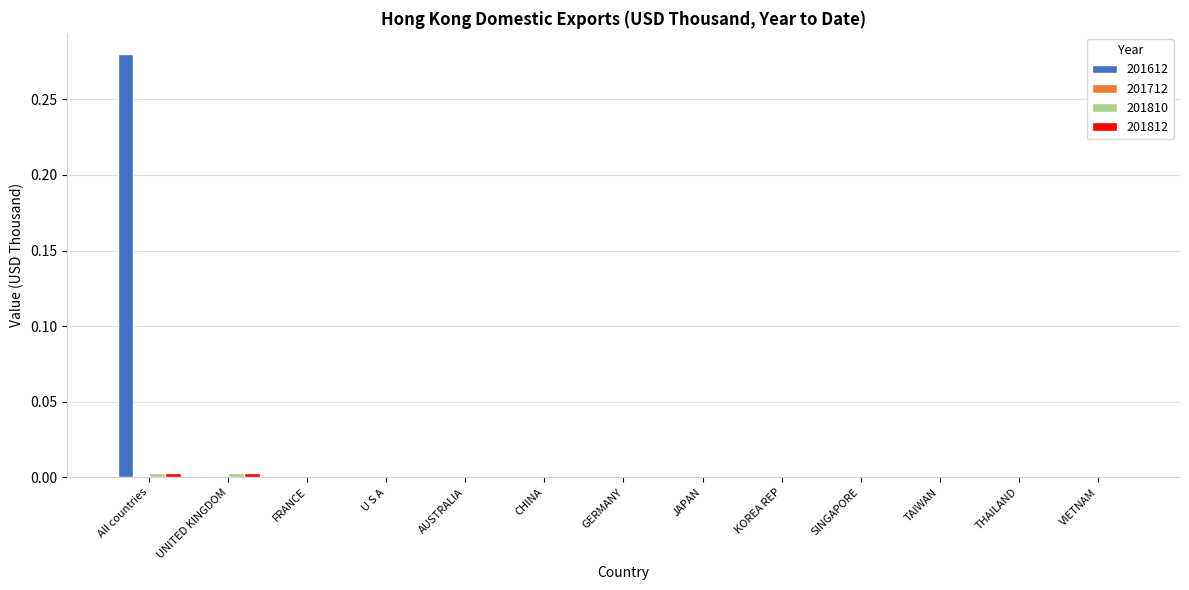

The 201810 series shows 0.0 at U S A. True or false?

True